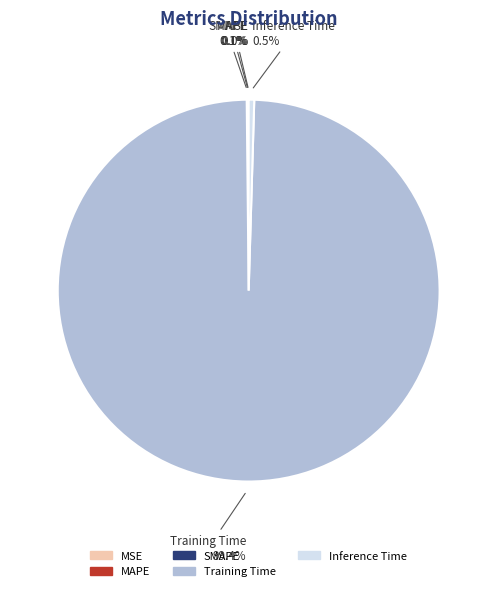

Is there any slice that represents more than half of the pie?

Yes